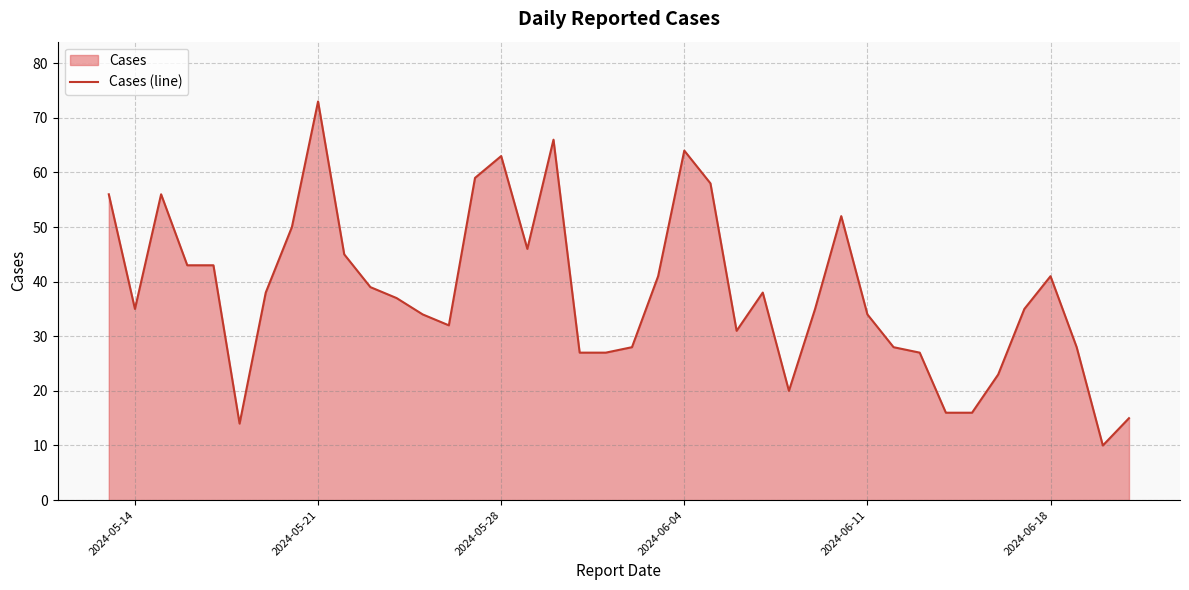

Reading left to right, extract all data points from this chart.

56	35	56	43	43	14	38	50	73	45	39	37	34	32	59	63	46	66	27	27	28	41	64	58	31	38	20	35	52	34	28	27	16	16	23	35	41	28	10	15